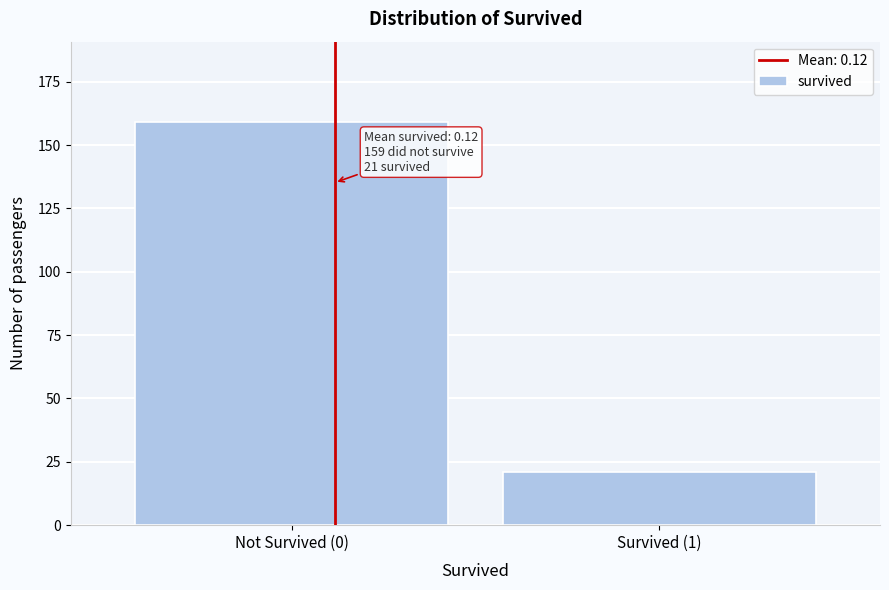

Reading left to right, transcribe all the data shown in this chart.

159	21